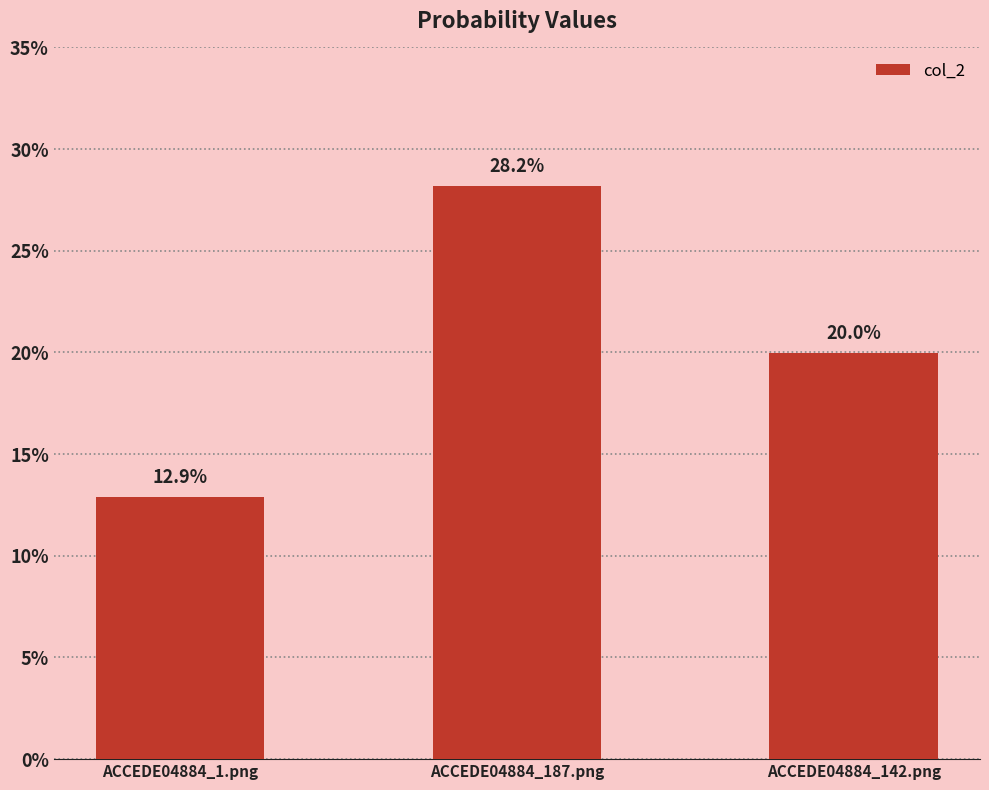

What is the value of the 1st bar from the left?

0.1